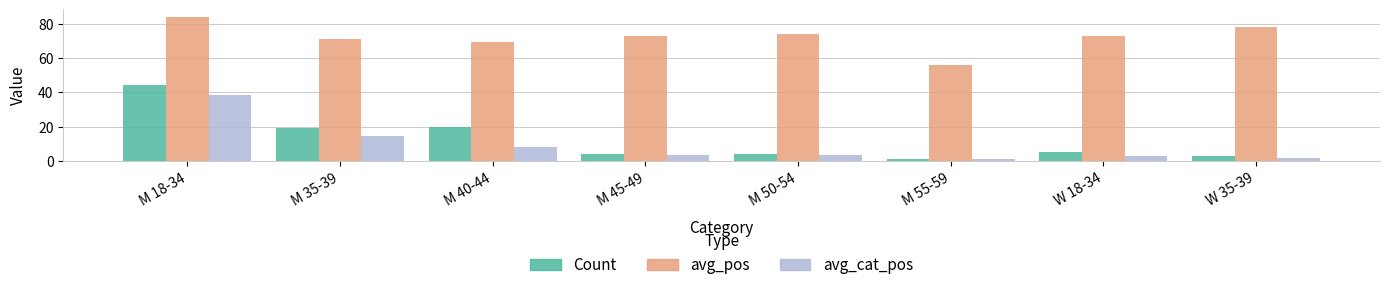

Which series has the largest total across all categories?

avg_pos